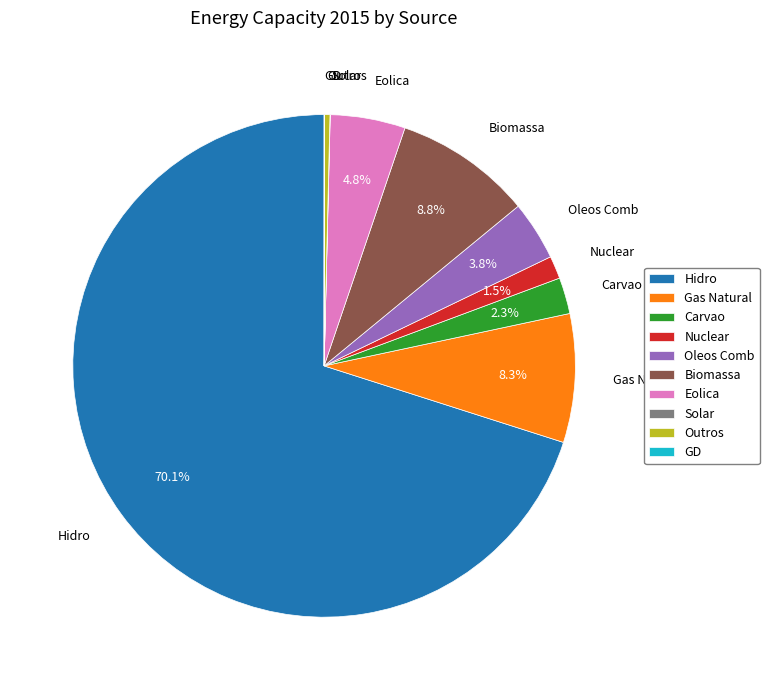

Which category accounts for the majority?

Hidro